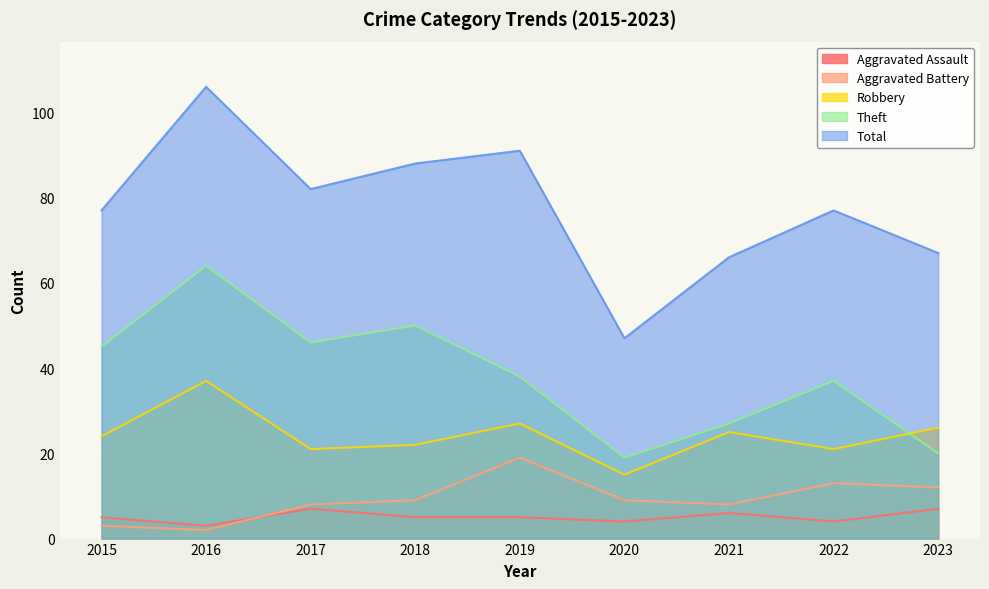

How many data points in Robbery are above 24?

4